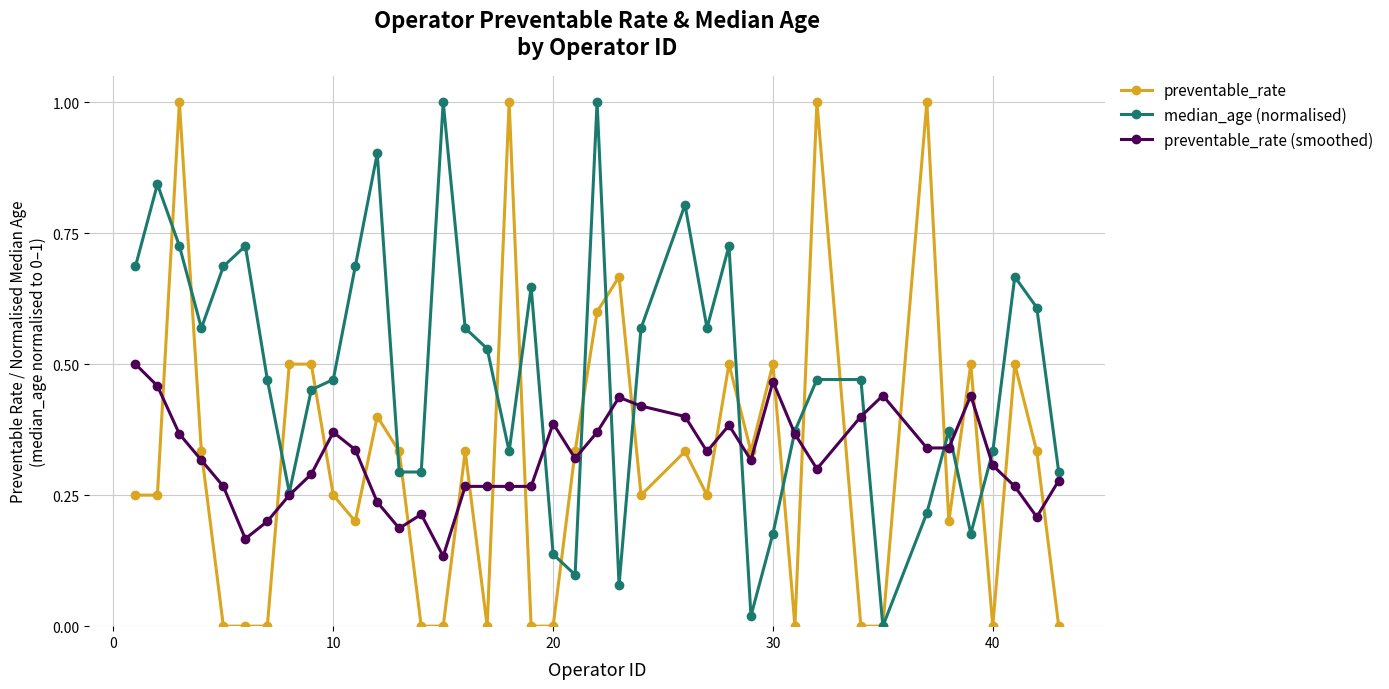

True or false: preventable_rate (smoothed) has more than 2 interior local peaks.

True